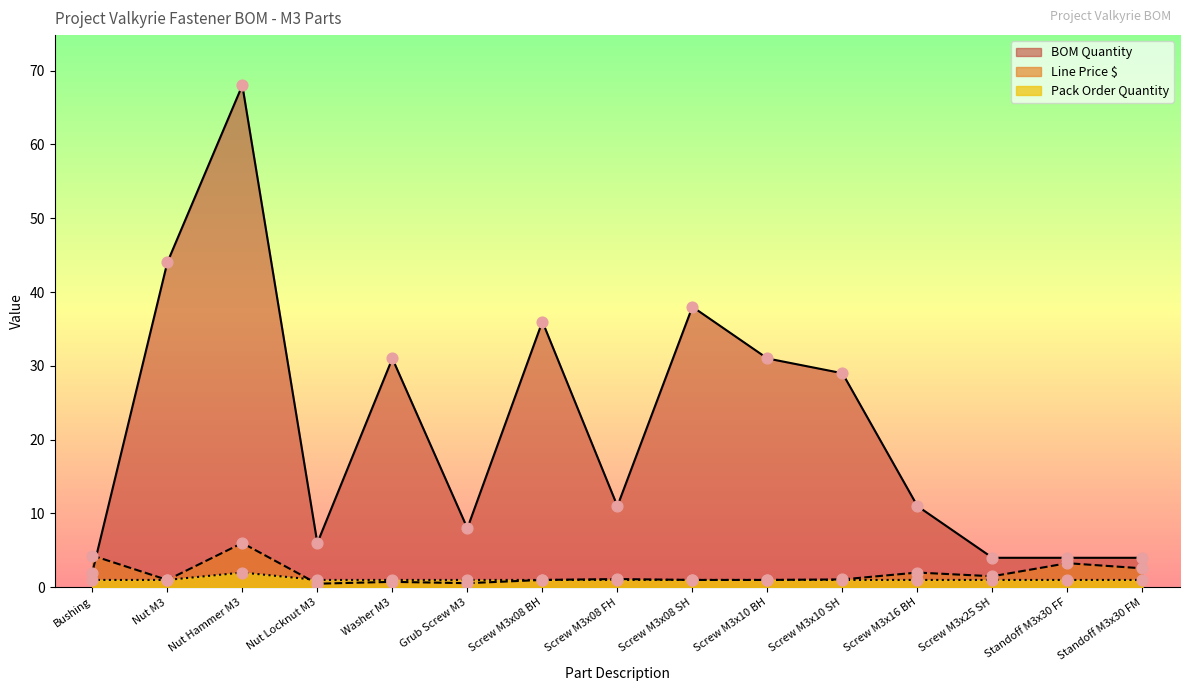

Is the value of Line Price $ at Standoff M3x30 FF greater than the value of BOM Quantity at Standoff M3x30 FF?

No